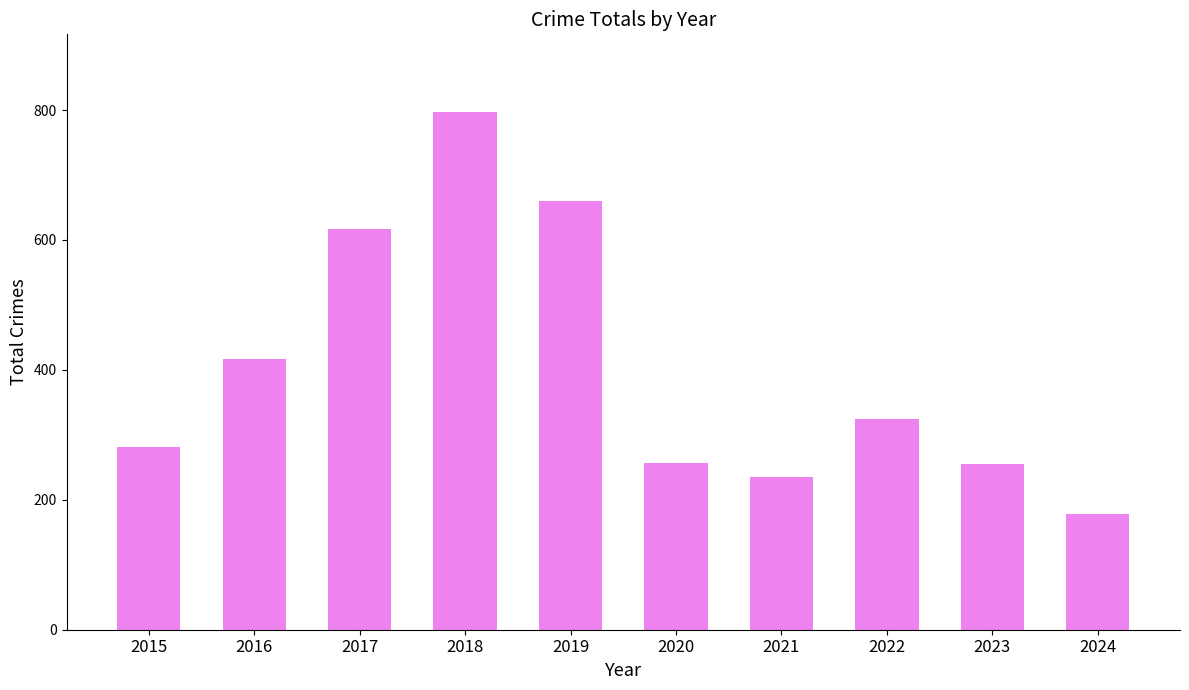

The value at 2023 is 170. True or false?

False